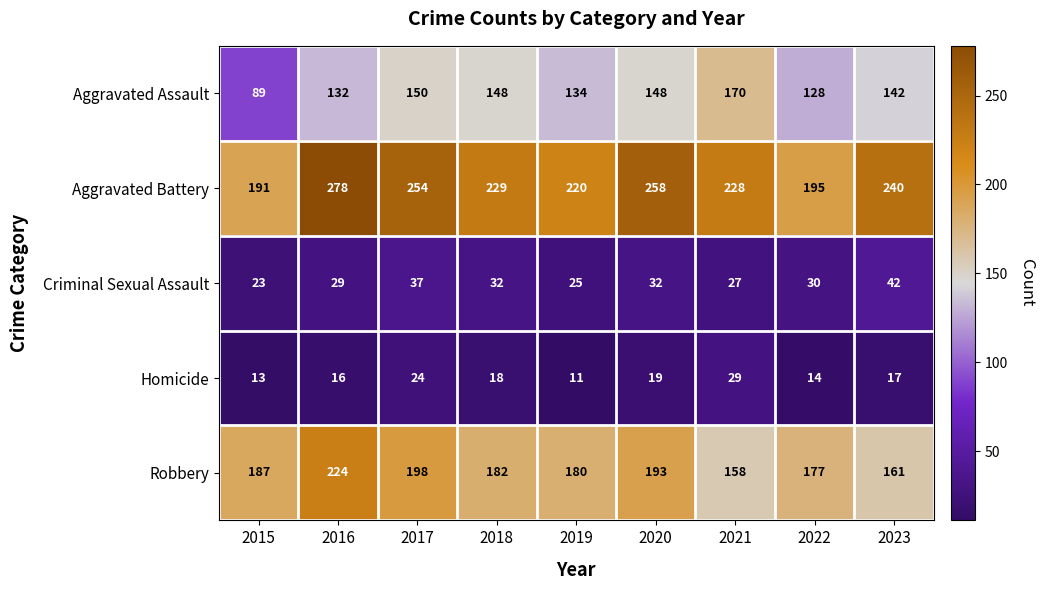

Is the value of Aggravated Battery at 2021 greater than the value of Robbery at 2018?

Yes